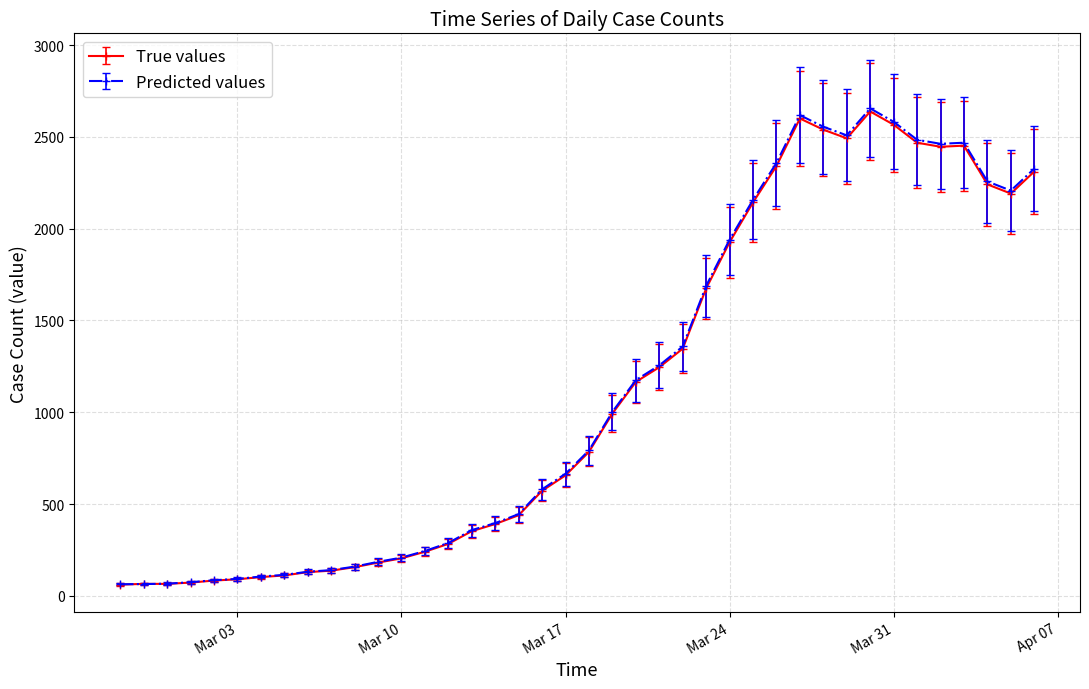

What is the maximum value for True values?

2638